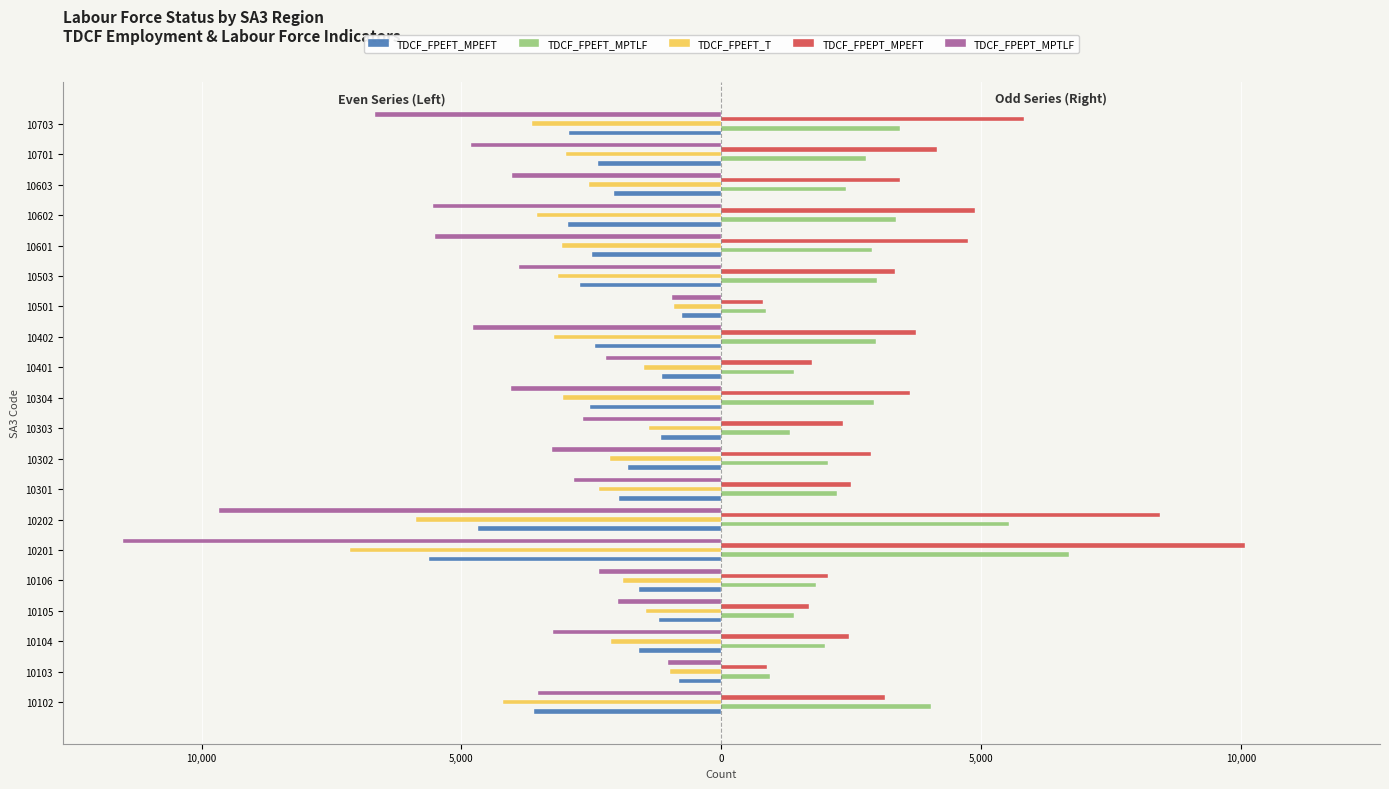

Which series has the widest spread of values?

TDCF_FPEPT_MPTLF